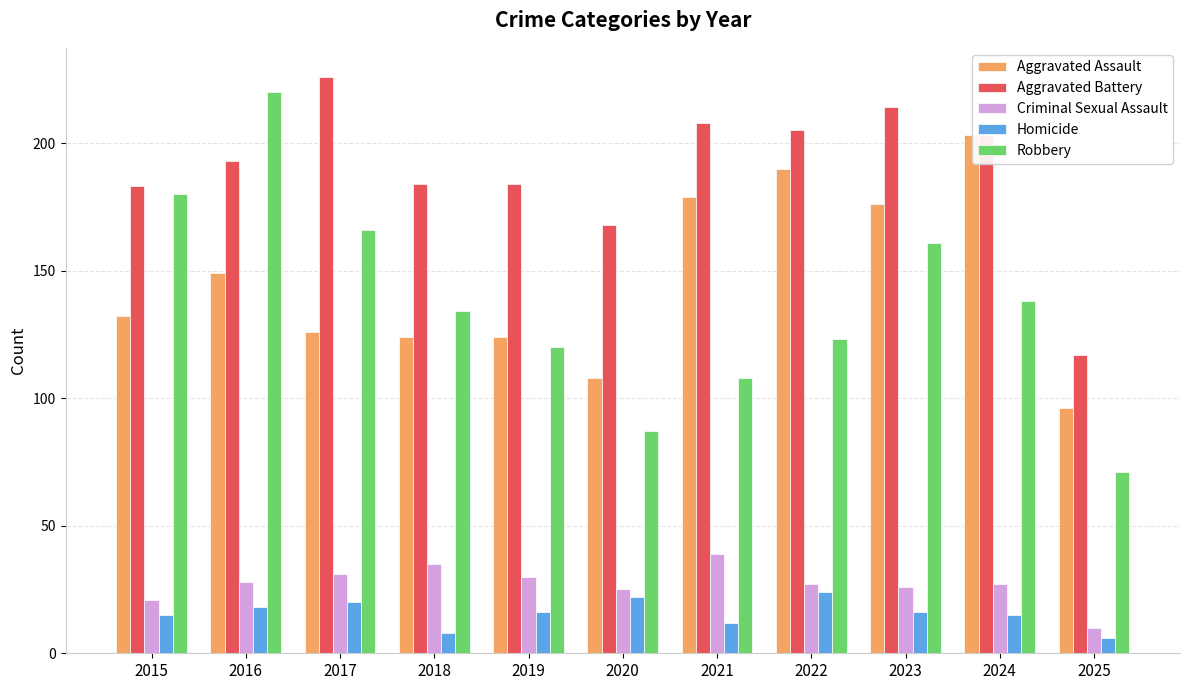

What are all the series names shown in the legend?

Aggravated Assault, Aggravated Battery, Criminal Sexual Assault, Homicide, Robbery